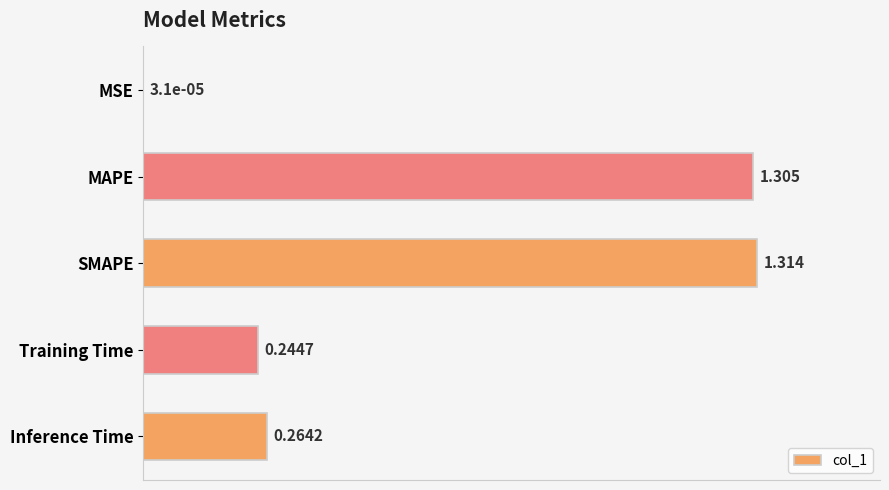

What is the sum of all values?

3.1